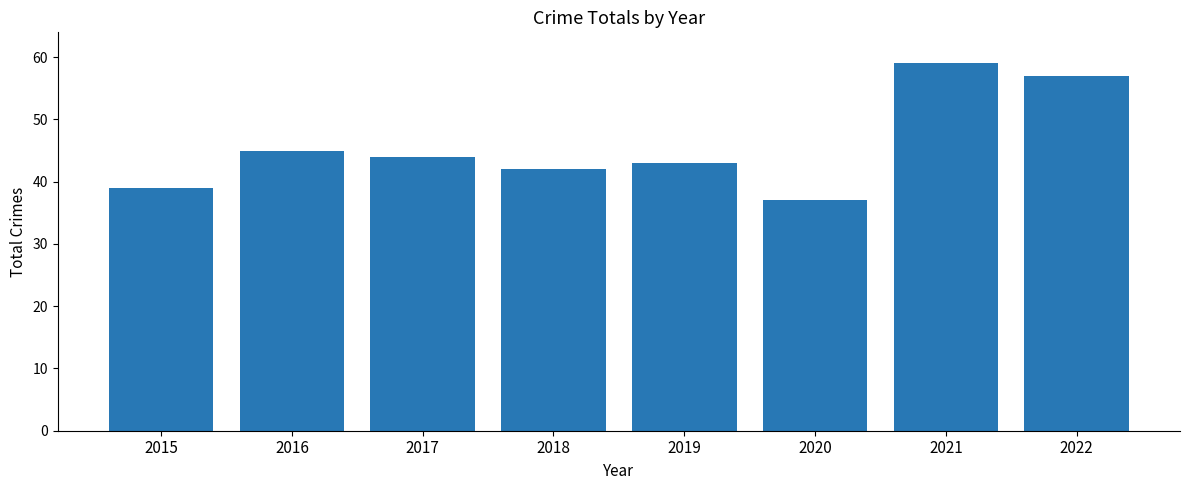

What is the sum of the values at 2016 and 2017?

89